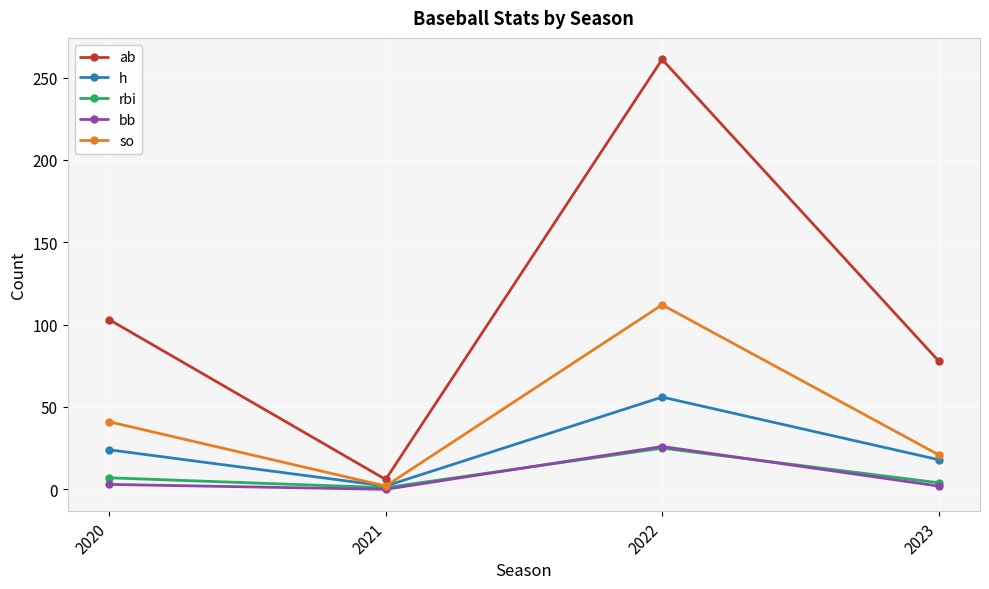

Where is the first local minimum for so?

2021